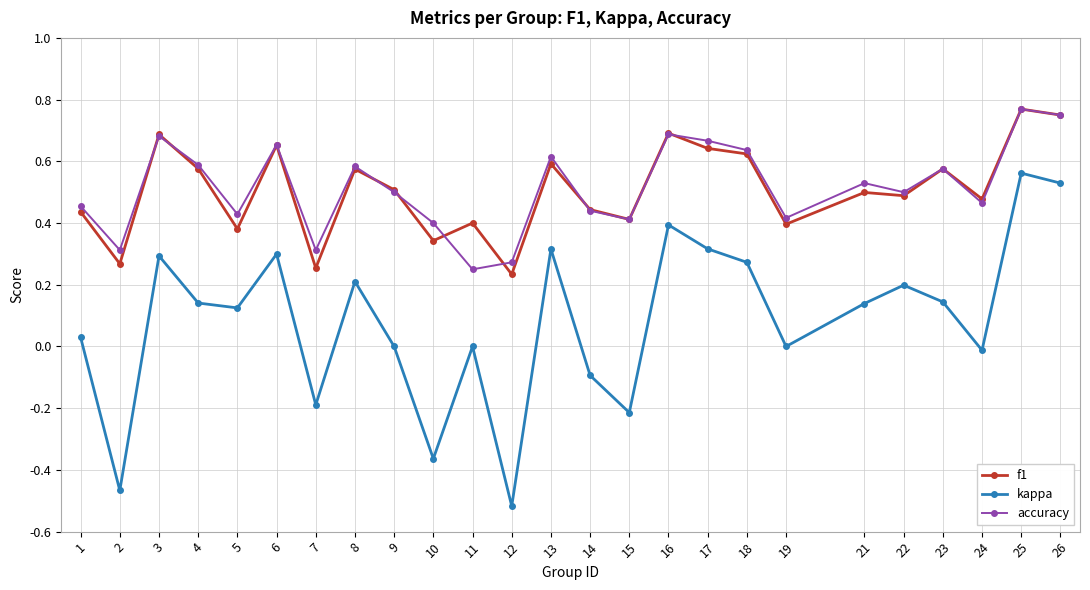

Is this an area chart (filled region under the line)?

No